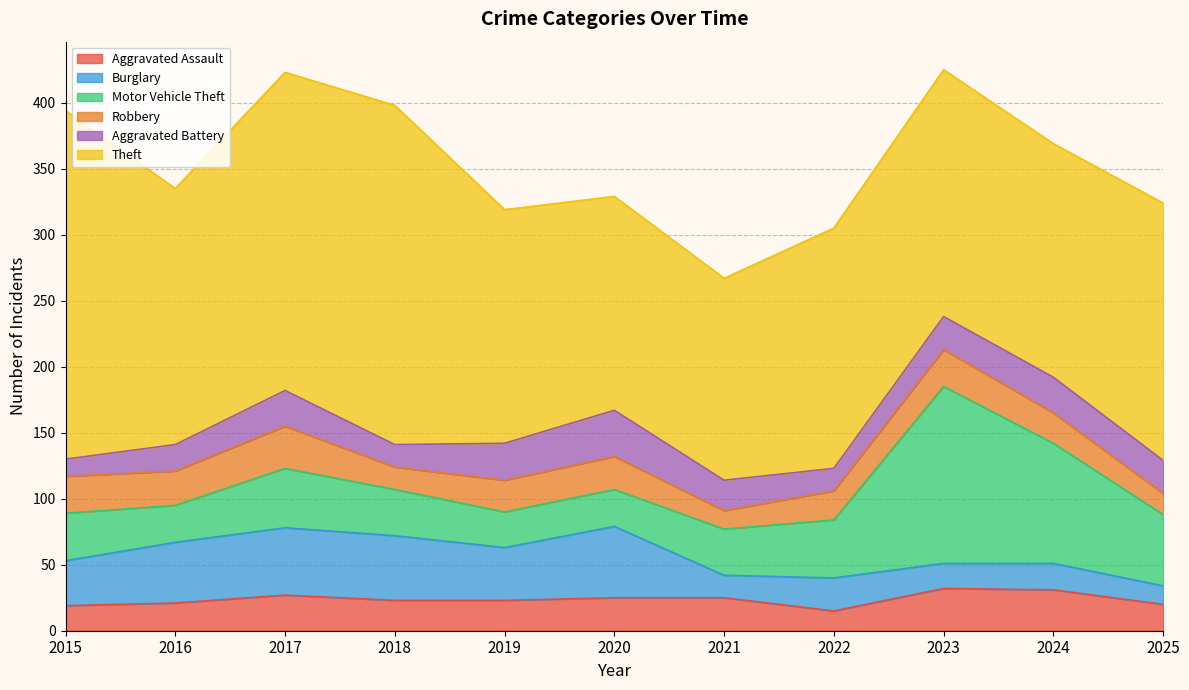

True or false: Aggravated Assault has more than 0 points higher than both neighbors.

True